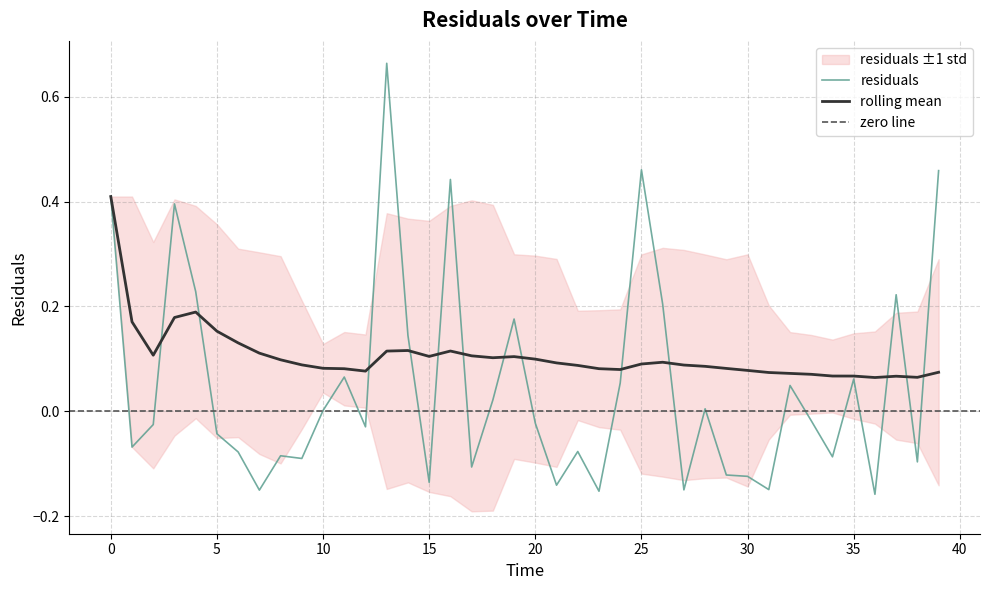

At which category does rolling_mean reach its first local peak?

4